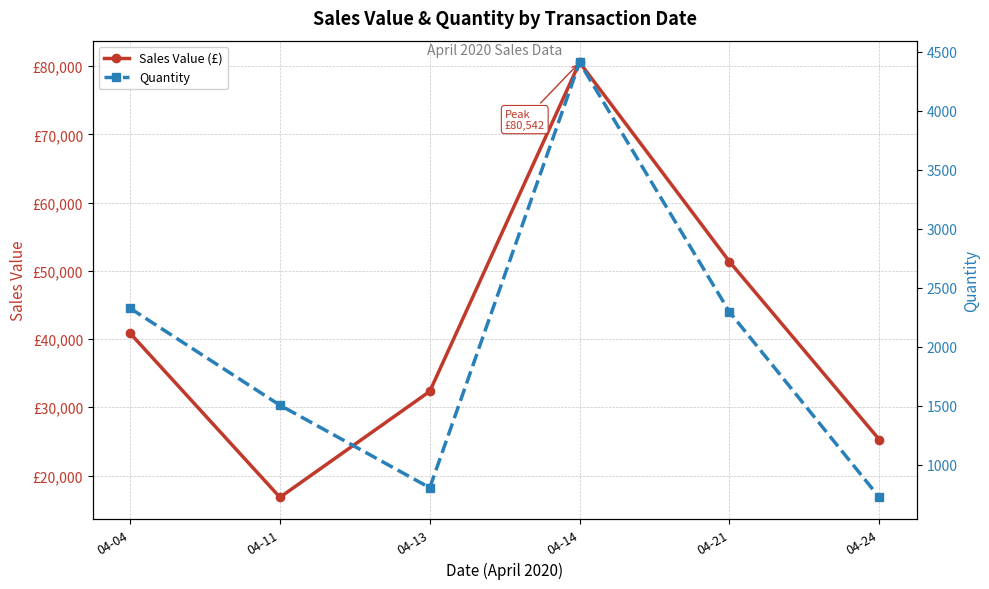

What is the spread (max minus min) of values at 04-21?

49051.7